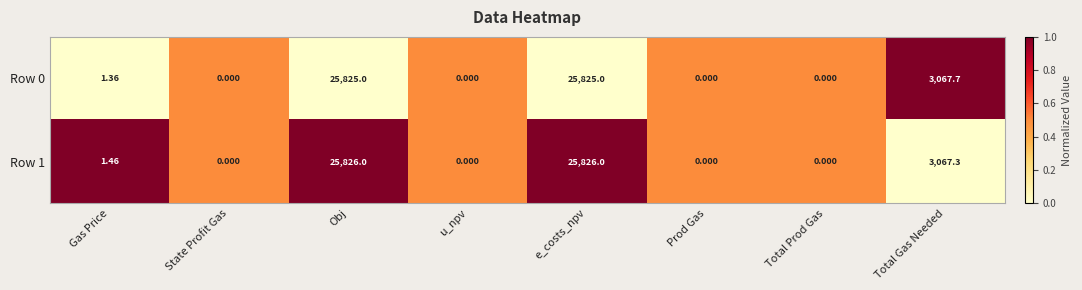

Where does the Row 0 series first go above 1?

Gas Price